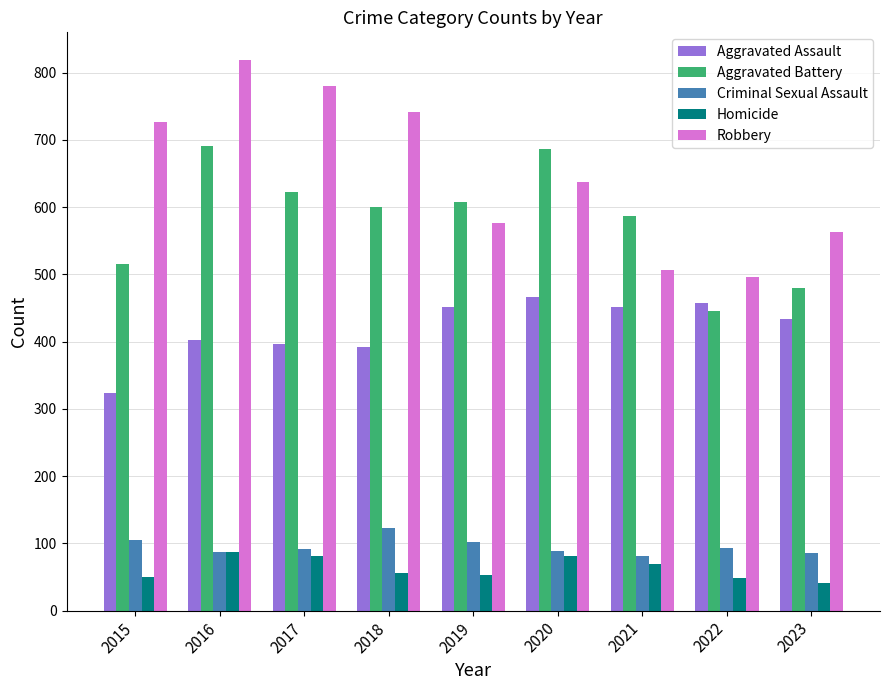

What is the difference between the highest and lowest values at 2020?

605